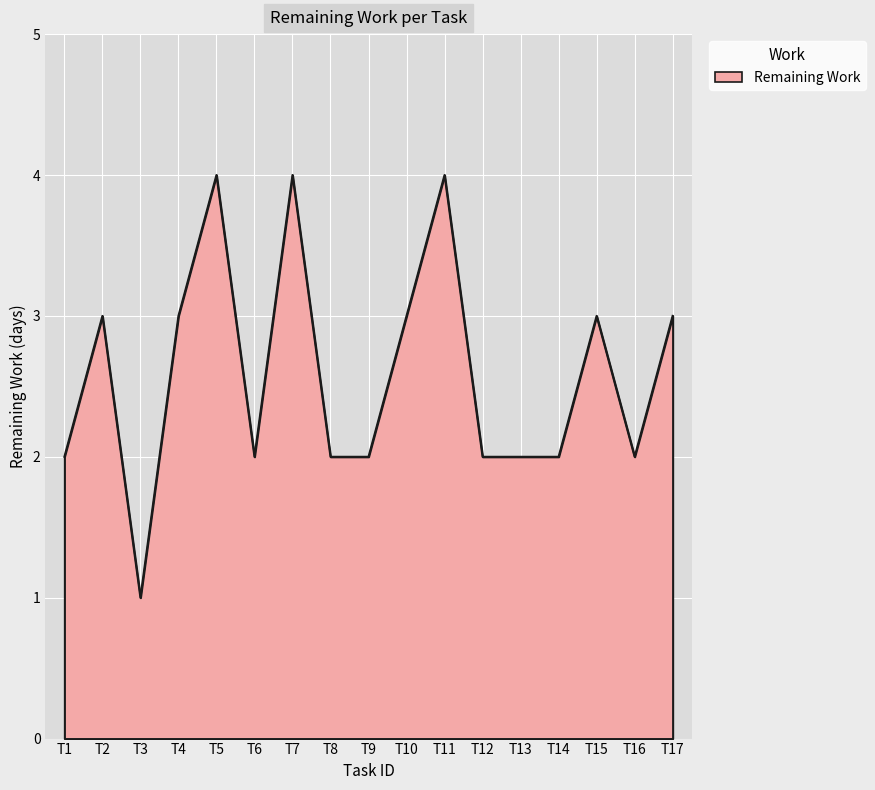

What is the maximum value shown in the chart?

4